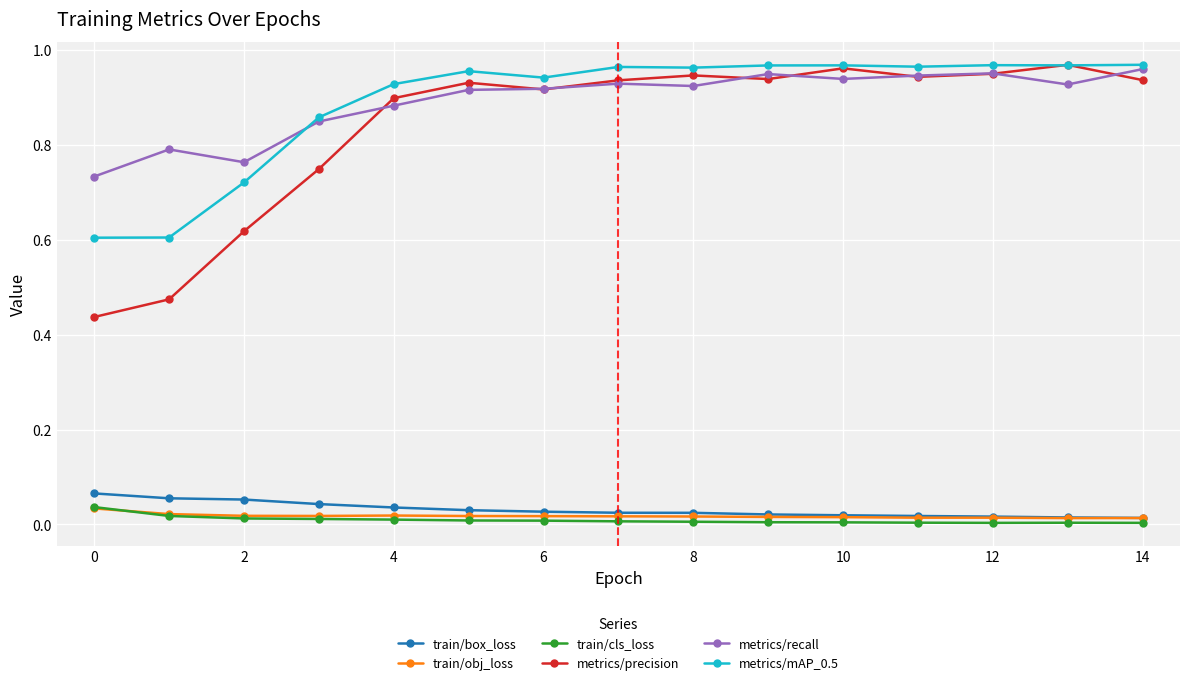

Which series has the widest spread of values?

metrics/precision